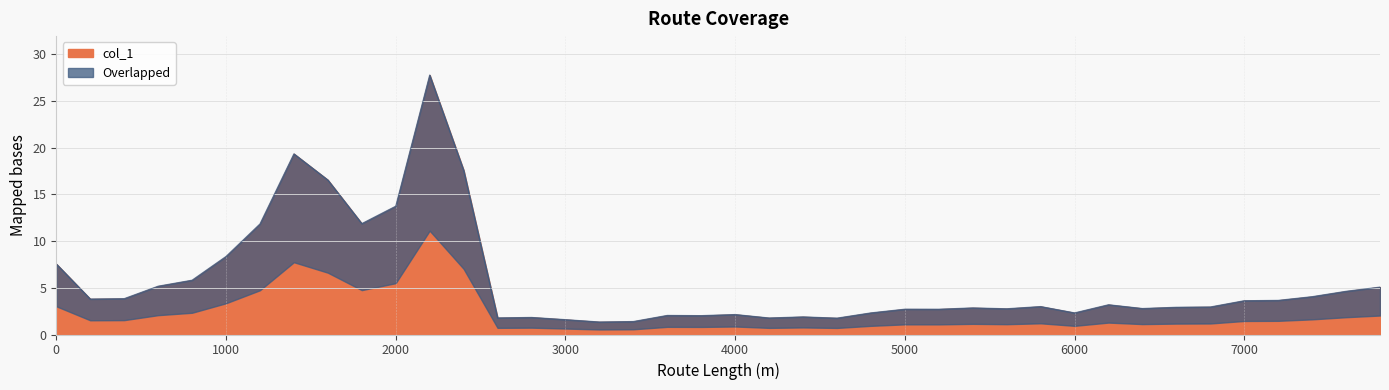

What is the sum of all values?

224.3